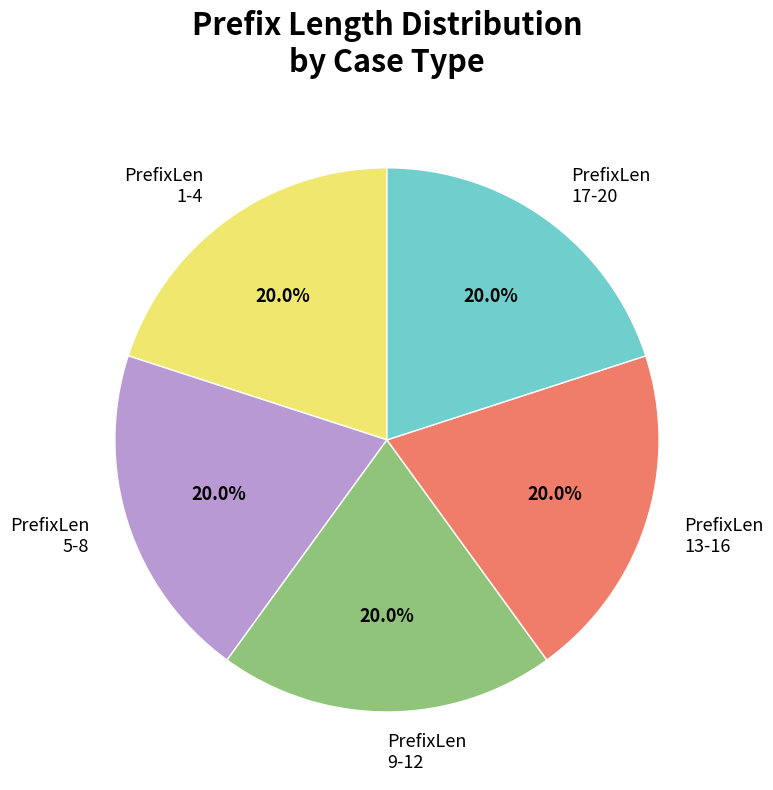

How many segments does this pie chart have?

5